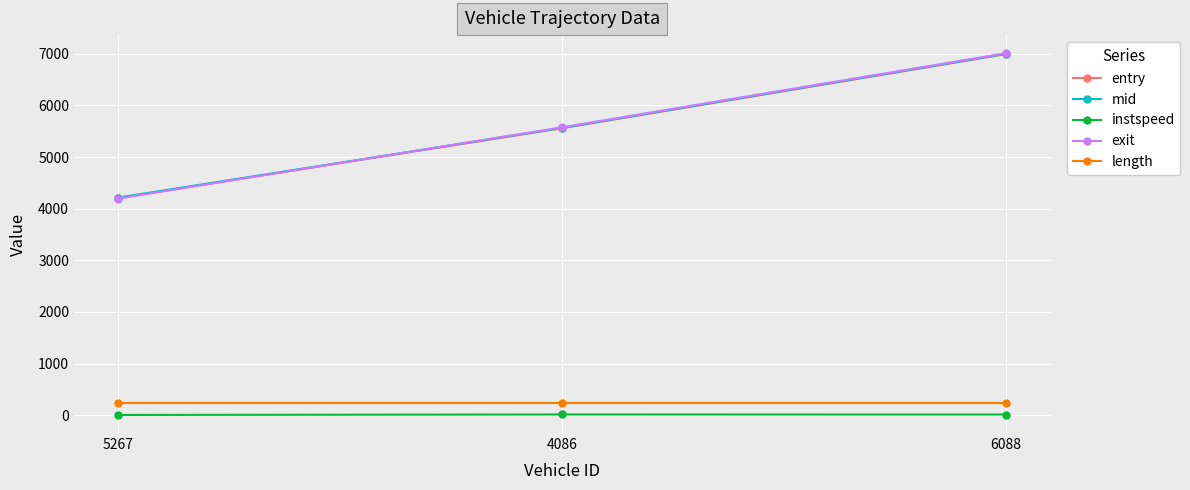

What is the approximate value of instspeed at 6088?

13.3